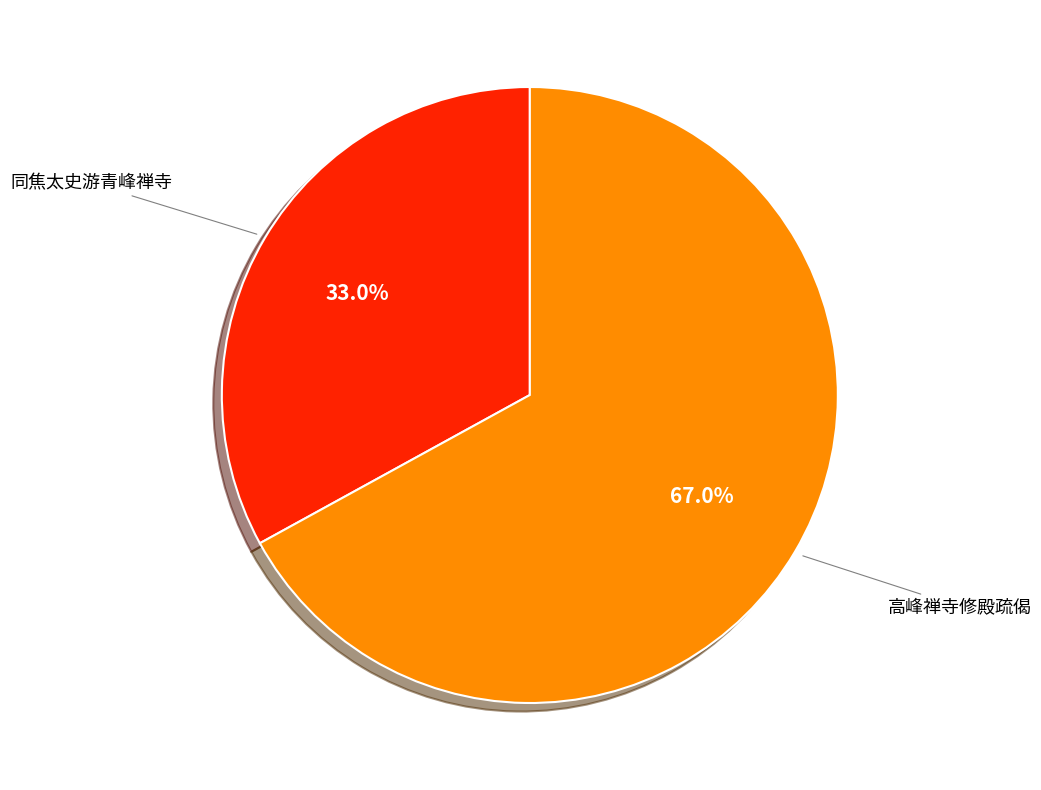

What percentage is the 高峰禅寺修殿疏偈 slice, to the nearest percent?

67%